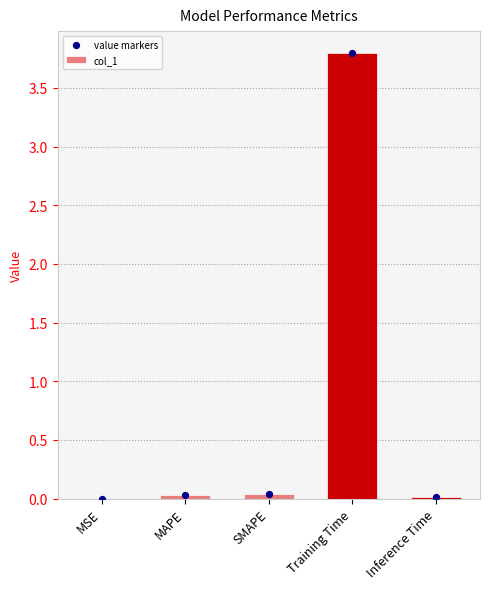

Is the value of value markers at Training Time greater than the value of col_1 at Inference Time?

Yes